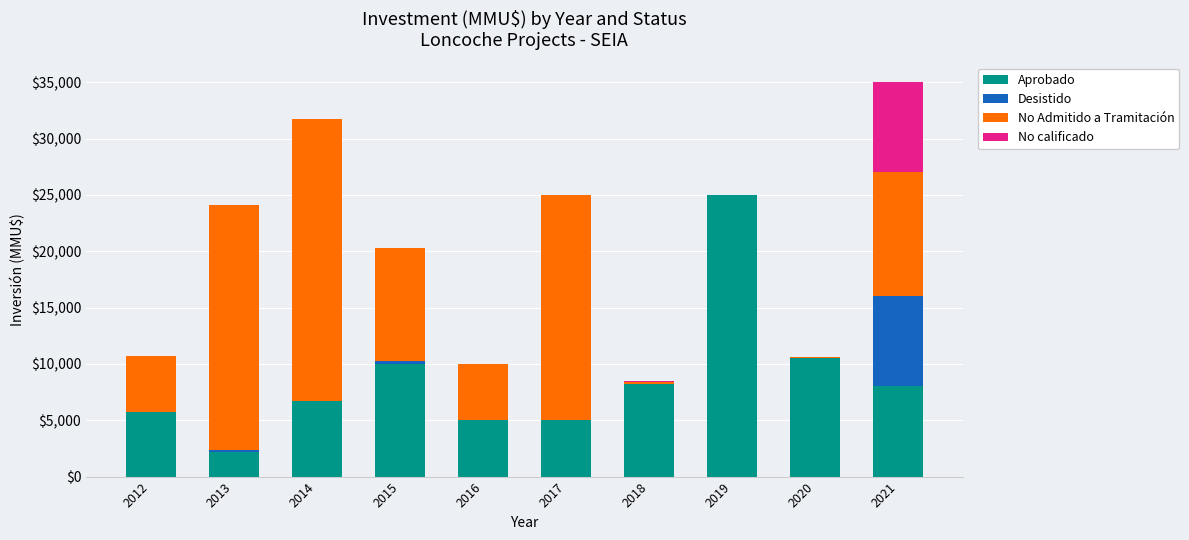

At which category is the sum across all series the highest?

2021